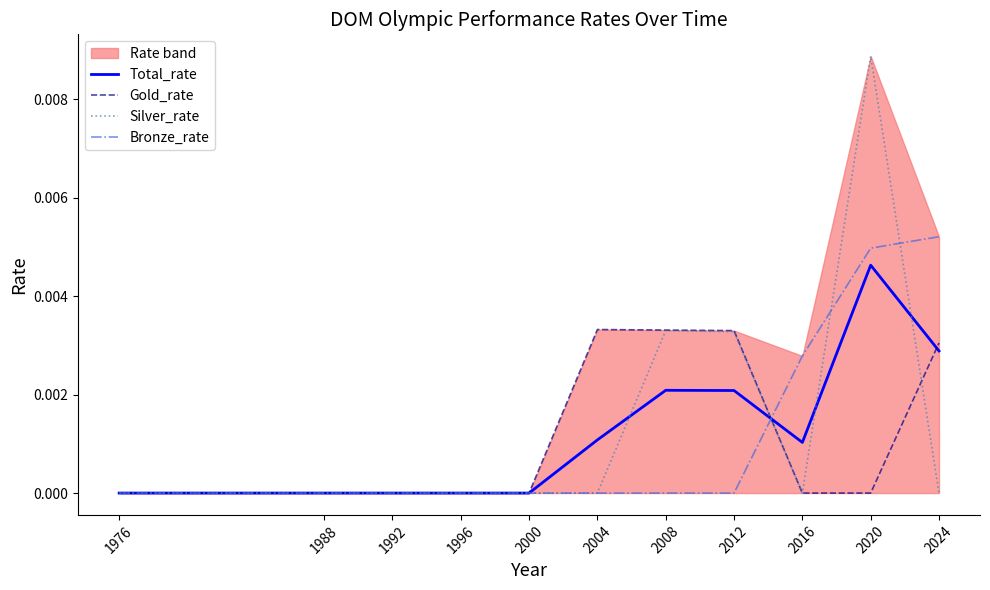

How many lines are shown in the chart?

4